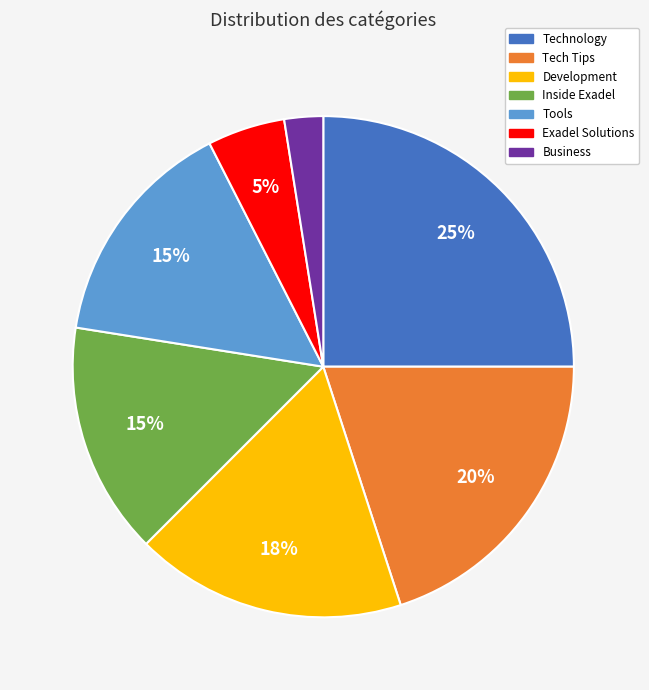

Does any single category account for the majority?

No